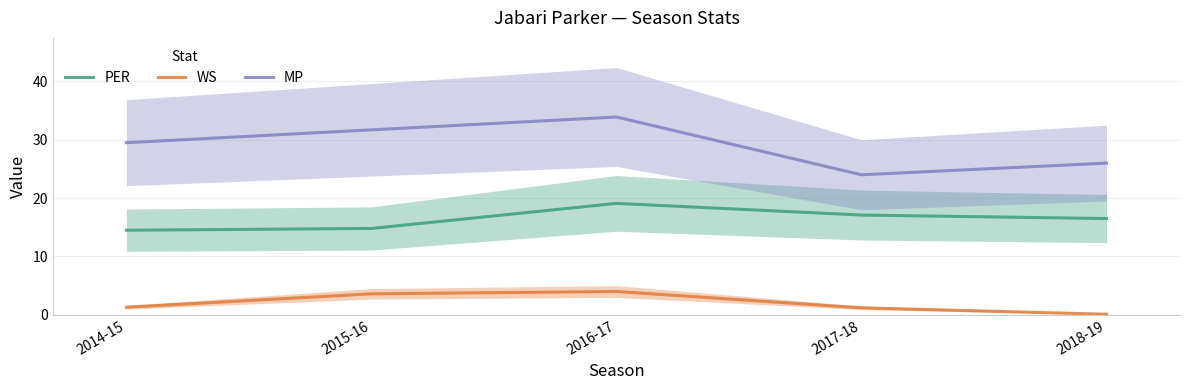

At which category does PER reach its first local peak?

2016-17